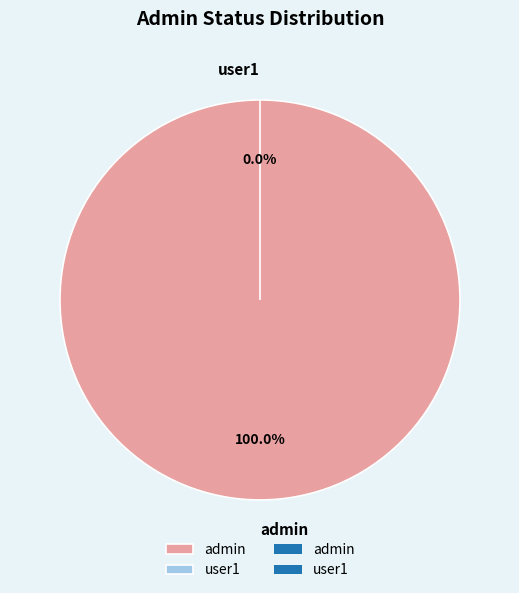

Which category has the smallest portion of the pie?

user1